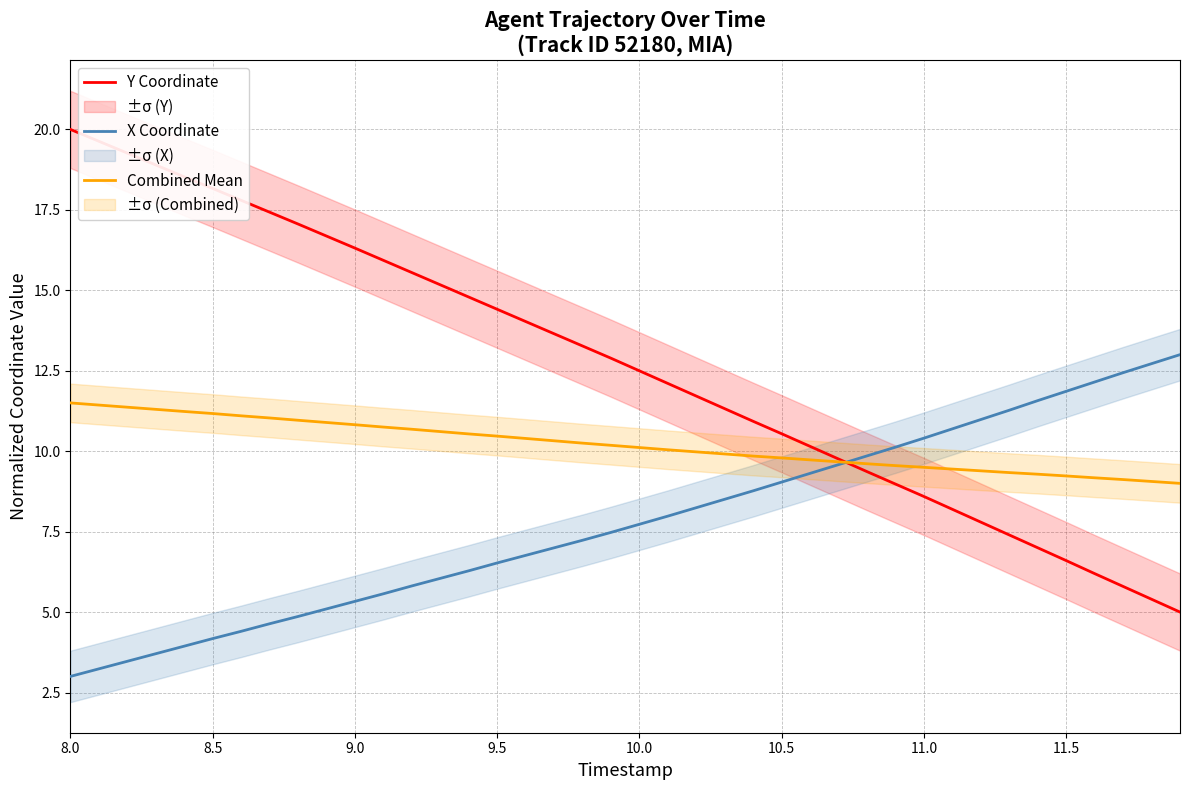

What is the maximum value for X Coordinate?

13.0